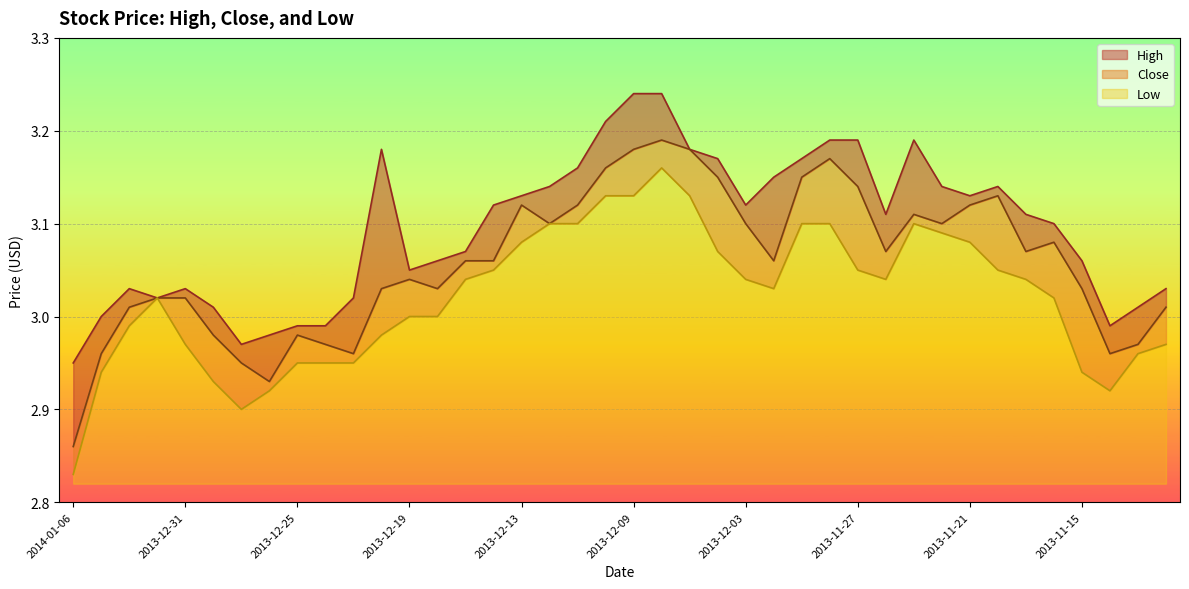

True or false: High has a value of 3.2 at 2013-12-20.

True